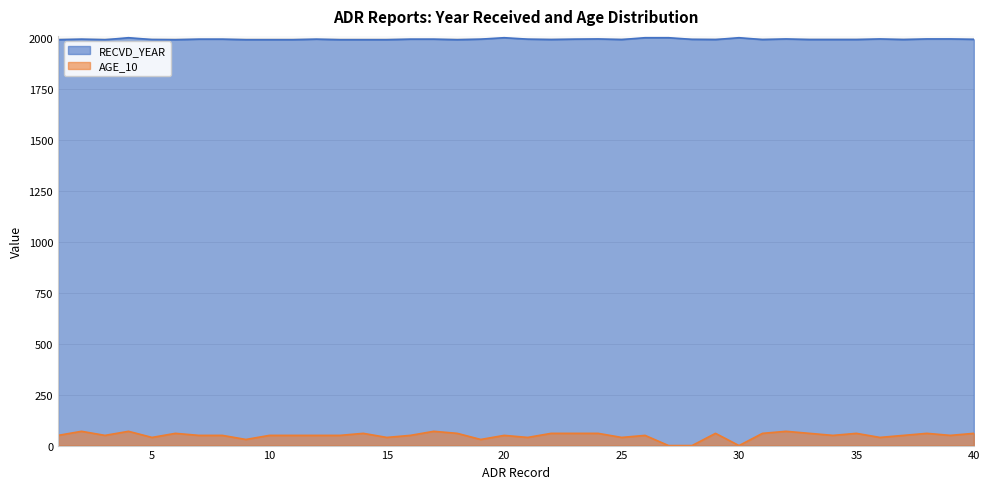

What is the difference between the highest and lowest values at 8?

1944